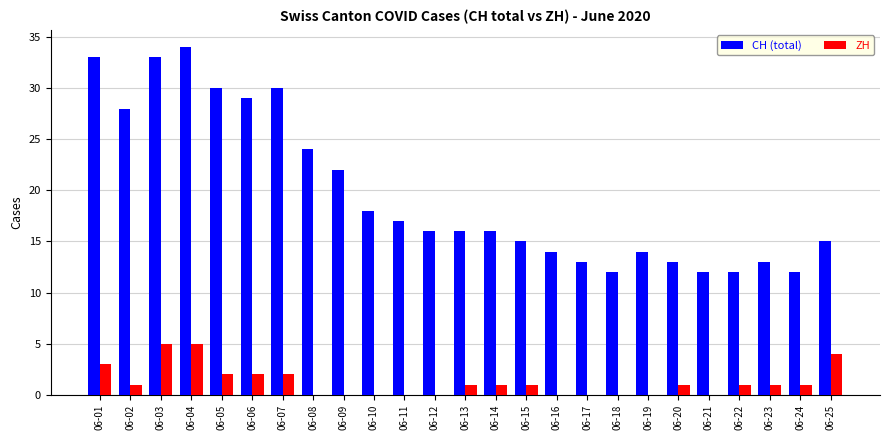

Are the bars grouped side by side (vs. stacked)?

Yes